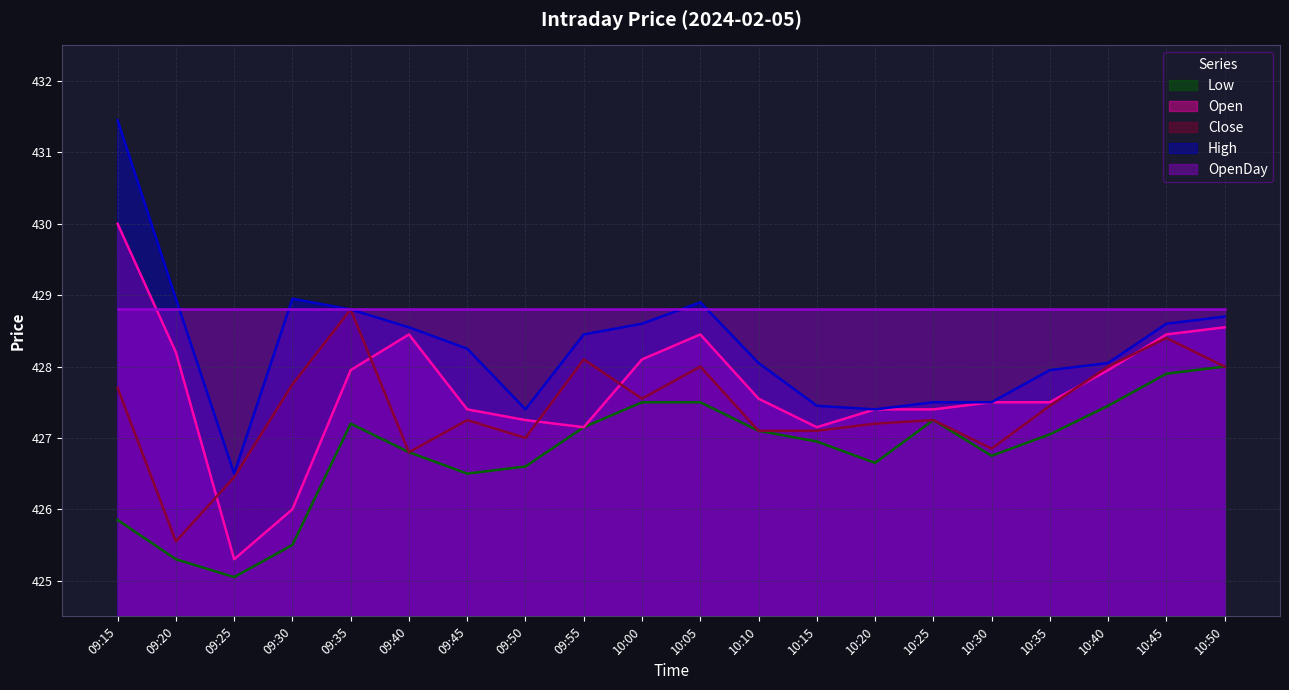

Which series has the largest total across all categories?

OpenDay